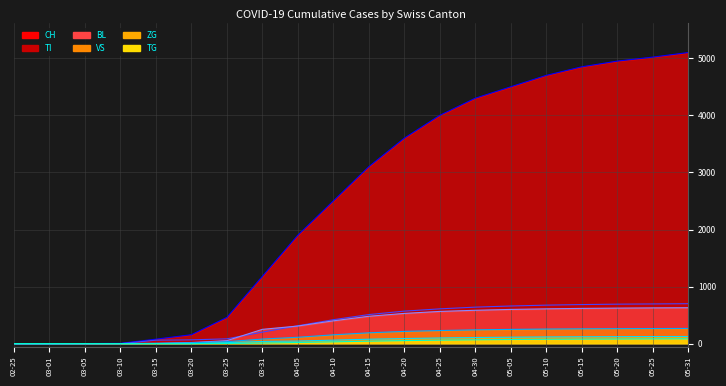

At which label is ZG line closest to 63?

04-10